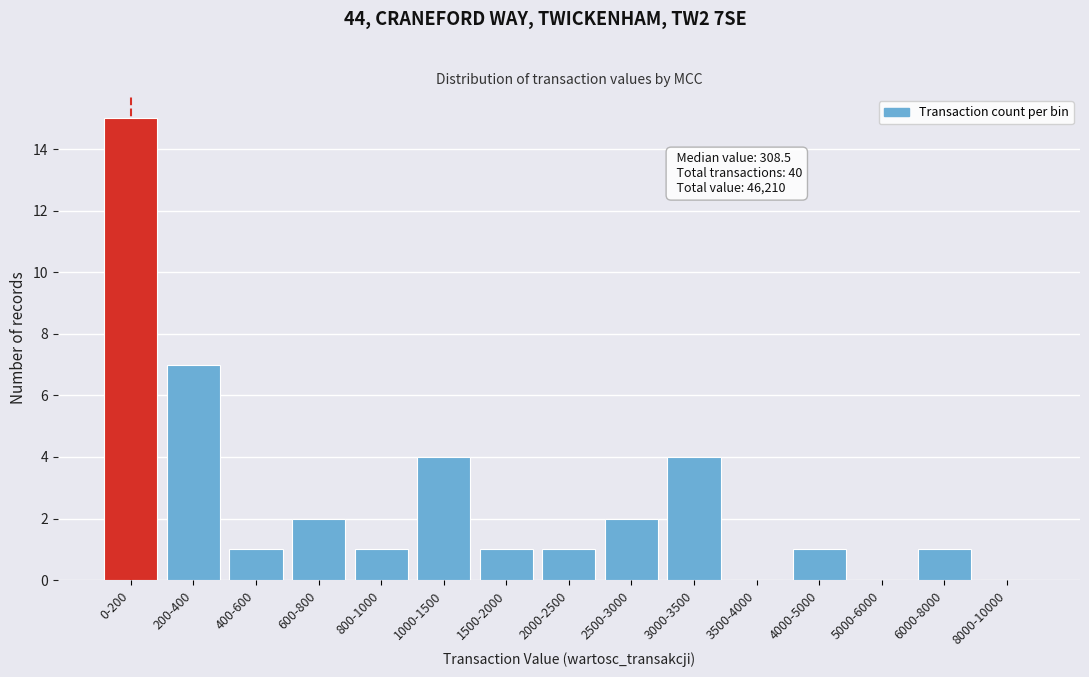

Reading right to left, extract all data points from this chart.

8000-10000=0	6000-8000=1	5000-6000=0	4000-5000=1	3500-4000=0	3000-3500=4	2500-3000=2	2000-2500=1	1500-2000=1	1000-1500=4	800-1000=1	600-800=2	400-600=1	200-400=7	0-200=15